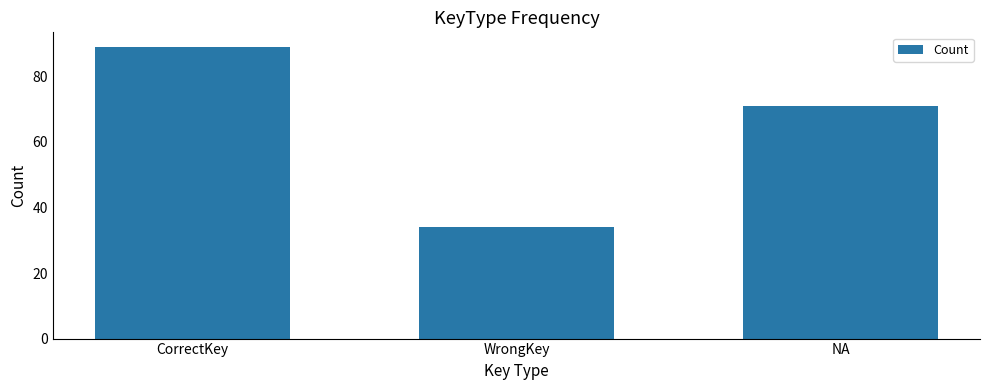

What is the difference between the maximum and minimum values?

55